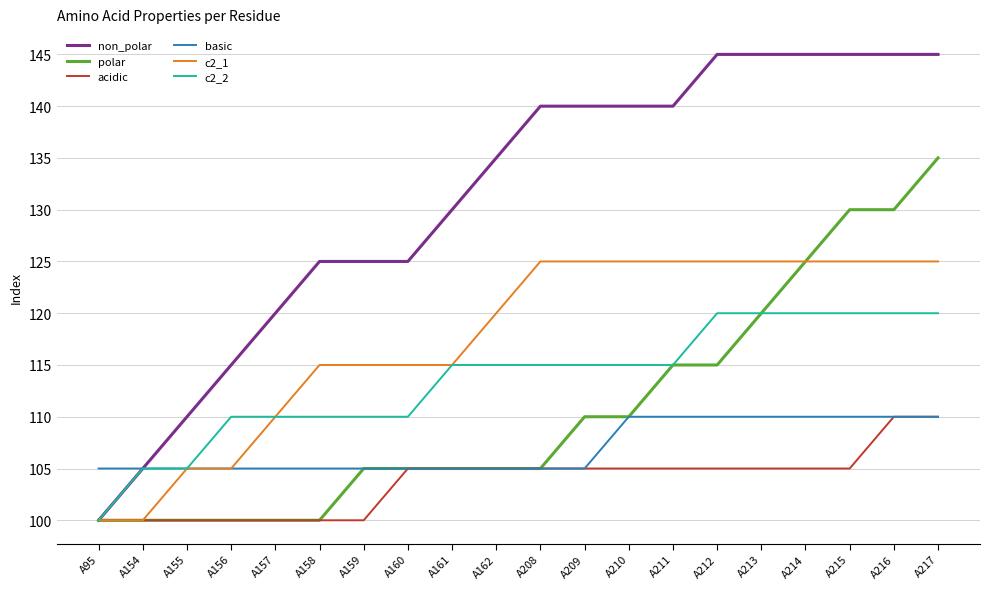

Reading left to right, extract all data points from this chart.

non_polar: 100	105	110	115	120	125	125	125	130	135	140	140	140	140	145	145	145	145	145	145
polar: 100	100	100	100	100	100	105	105	105	105	105	110	110	115	115	120	125	130	130	135
acidic: 100	100	100	100	100	100	100	105	105	105	105	105	105	105	105	105	105	105	110	110
basic: 105	105	105	105	105	105	105	105	105	105	105	105	110	110	110	110	110	110	110	110
c2_1: 100	100	105	105	110	115	115	115	115	120	125	125	125	125	125	125	125	125	125	125
c2_2: 100	105	105	110	110	110	110	110	115	115	115	115	115	115	120	120	120	120	120	120